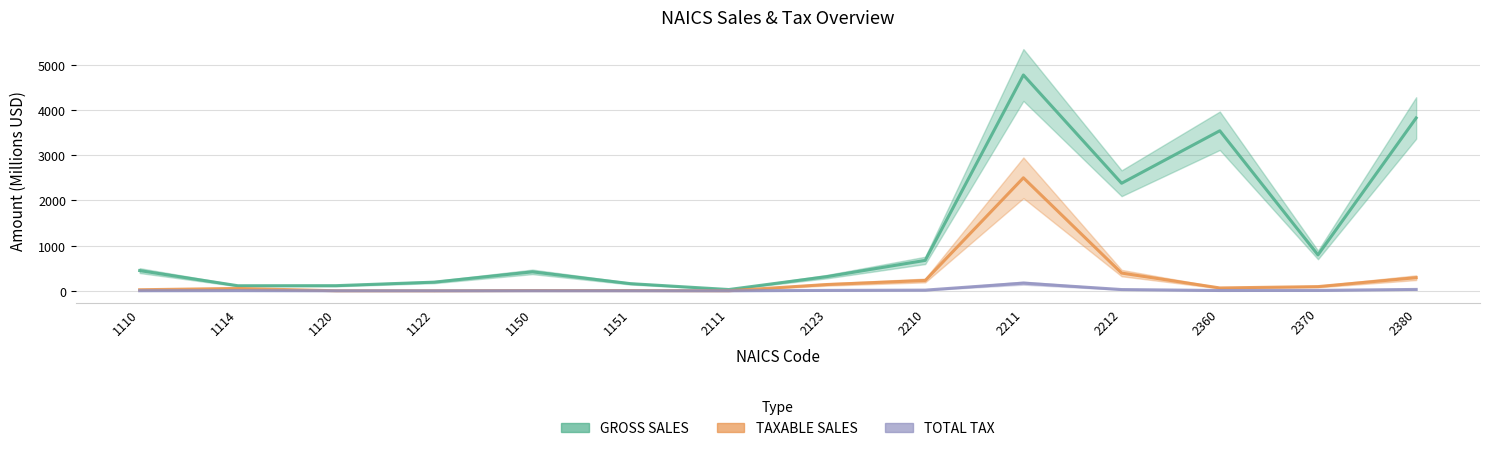

The TAXABLE SALES series shows 5.9 at 1150. True or false?

True